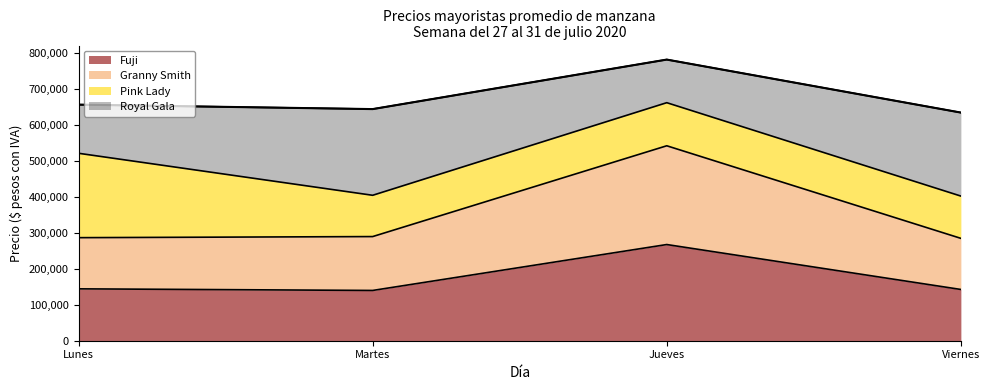

What is the total value across all series at Jueves?

782857